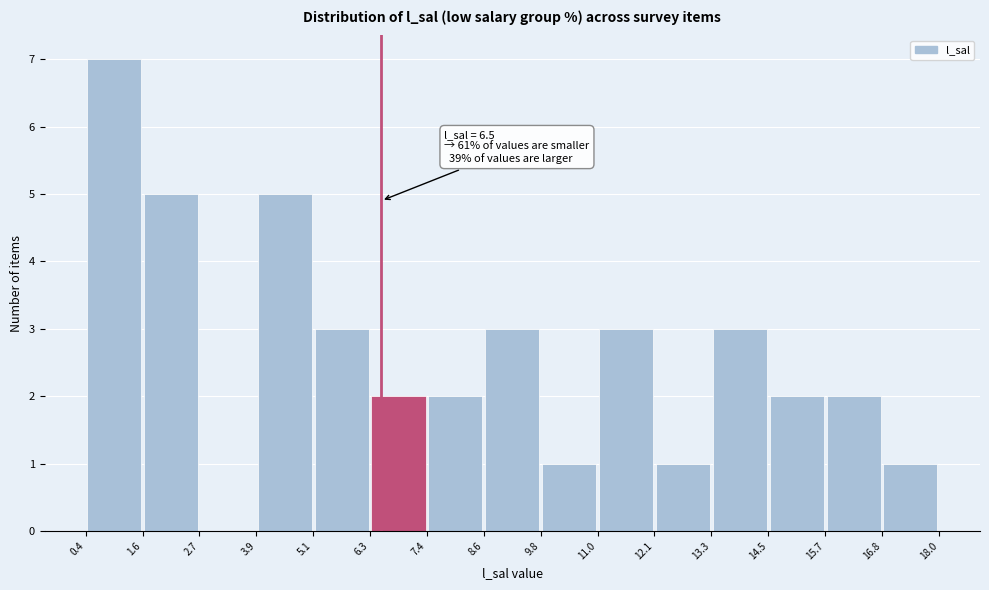

Over which range of the x-axis is the bar tallest?

0.4 to 1.6